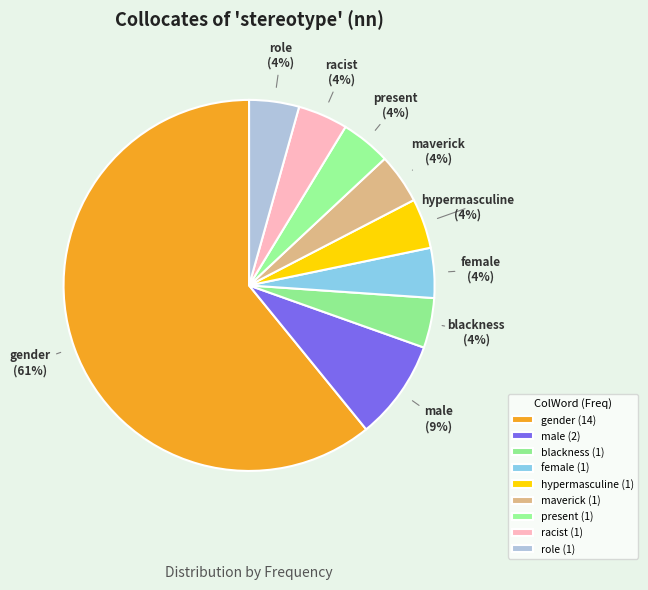

Is the sum of present and role greater than half?

No